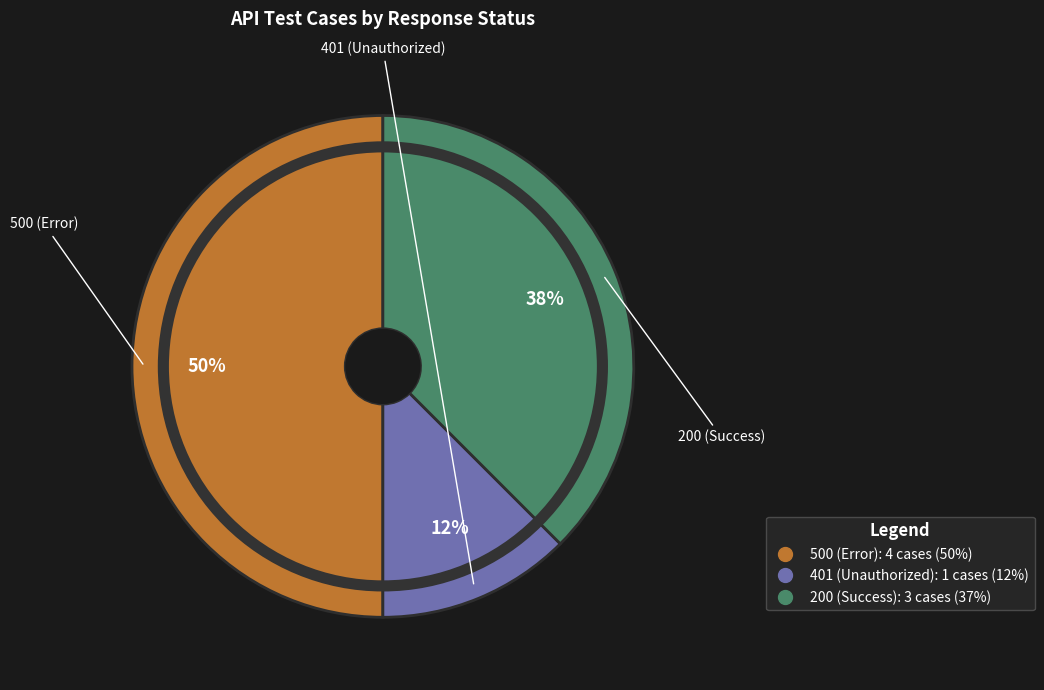

To the nearest percent, what is the average slice percentage?

33%